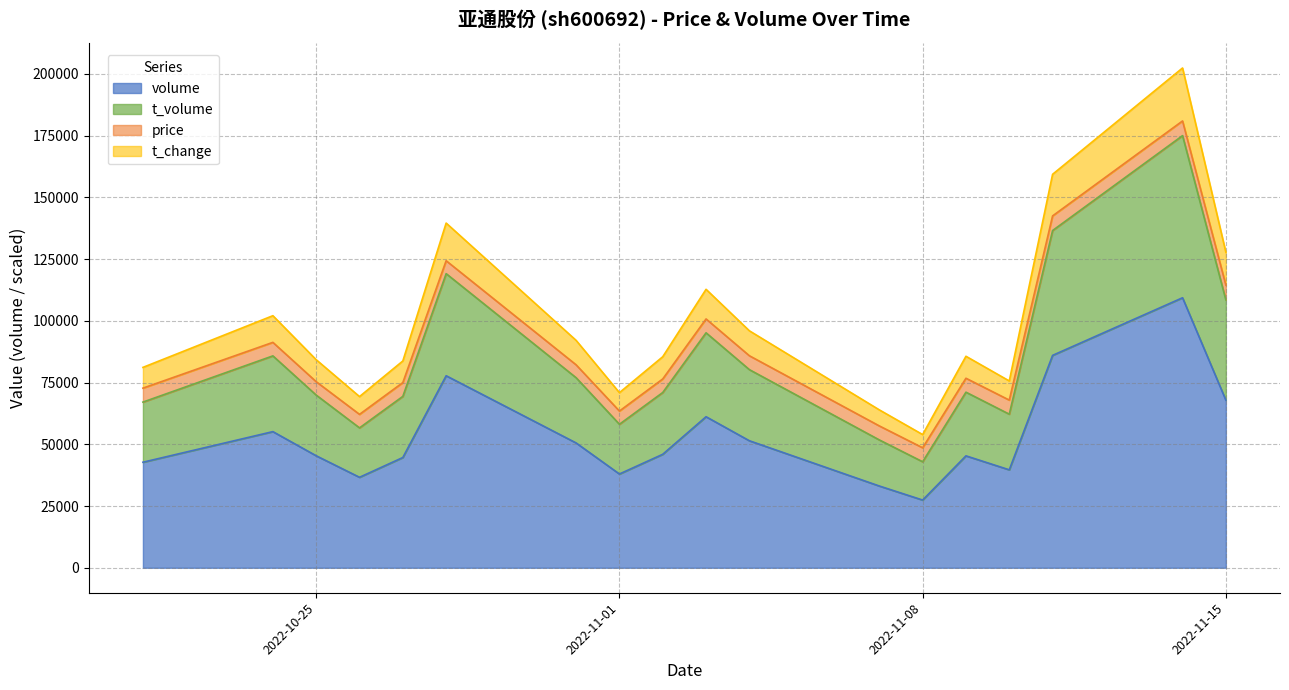

What are all the series names shown in the legend?

volume, t_volume, price, t_change